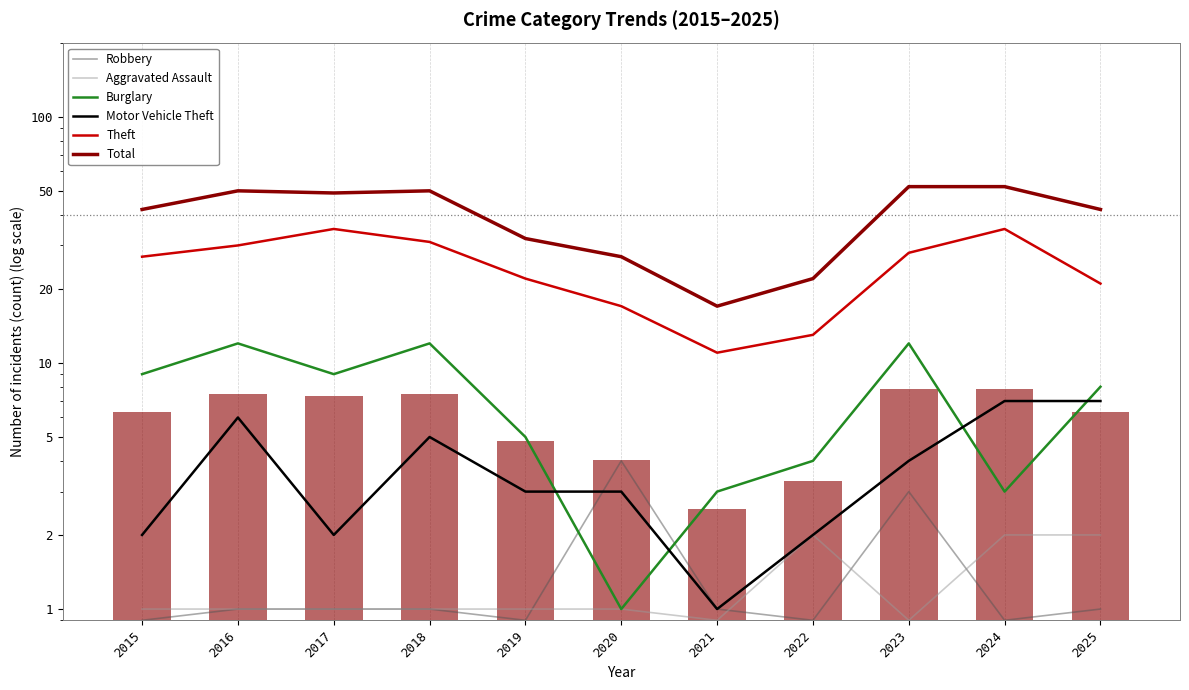

The Robbery series shows 0.9 at 2024. True or false?

True